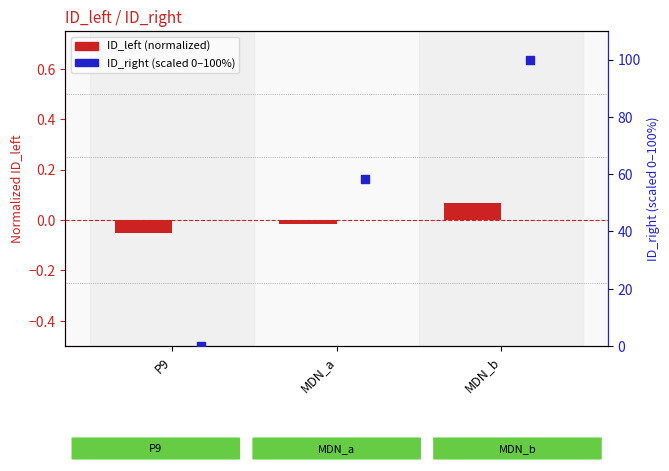

Which series reaches the minimum Y coordinate?

ID_left (normalized)